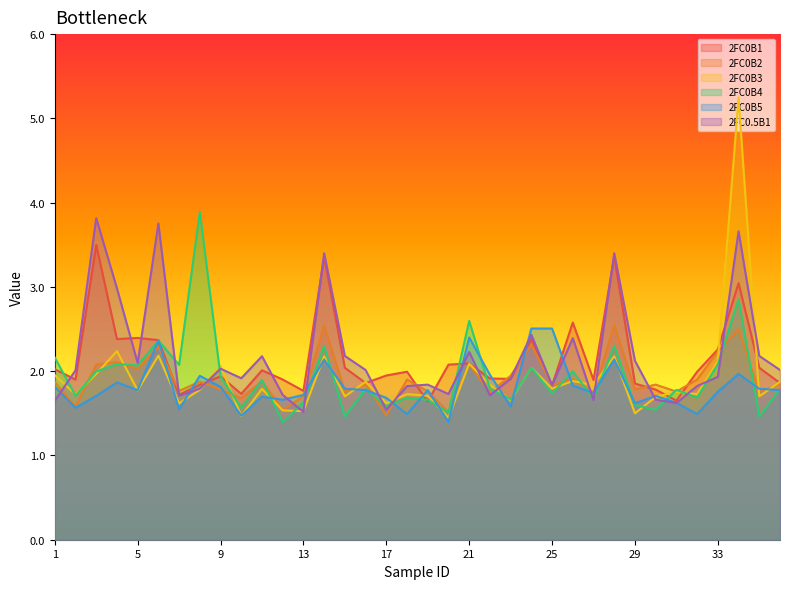

Reading right to left, list all the values displayed in this chart.

2FC0B1: 1.9	2.0	3.0	2.3	2.0	1.7	1.8	1.9	3.4	1.9	2.6	1.8	2.4	1.9	1.9	2.1	2.1	1.6	2.0	1.9	1.9	2.0	3.4	1.8	1.9	2.0	1.7	1.9	1.8	1.7	2.4	2.4	2.4	3.5	1.9	2.0
2FC0B2: 1.8	1.8	2.5	2.2	1.9	1.8	1.8	1.8	2.5	1.7	1.9	1.8	2.3	1.9	1.7	2.1	1.5	1.8	1.9	1.5	1.8	1.8	2.5	1.7	1.5	1.9	1.7	1.8	1.9	1.8	2.3	2.0	2.1	2.1	1.6	1.9
2FC0B3: 1.9	1.7	5.2	2.1	1.7	1.8	1.7	1.5	2.2	1.8	1.9	1.8	2.0	1.7	1.8	2.1	1.4	1.7	1.7	1.6	1.9	1.7	2.2	1.5	1.5	1.8	1.5	2.1	1.8	1.6	2.2	1.8	2.2	2.0	1.7	2.0
2FC0B4: 1.8	1.5	2.9	2.1	1.7	1.8	1.5	1.6	2.3	1.7	2.0	1.7	2.0	1.7	1.8	2.6	1.5	1.7	1.7	1.6	1.8	1.5	2.3	1.6	1.4	1.9	1.6	1.9	3.9	2.1	2.4	2.1	2.1	2.0	1.7	2.2
2FC0B5: 1.8	1.8	2.0	1.8	1.5	1.6	1.7	1.6	2.1	1.7	1.8	2.5	2.5	1.6	2.0	2.4	1.4	1.8	1.5	1.7	1.8	1.8	2.1	1.7	1.7	1.7	1.5	1.8	1.9	1.5	2.4	1.8	1.9	1.7	1.6	1.8
2FC0.5B1: 2.0	2.2	3.7	1.9	1.8	1.6	1.7	2.1	3.4	1.7	2.4	1.8	2.4	1.9	1.7	2.2	1.7	1.8	1.8	1.5	2.0	2.2	3.4	1.5	1.7	2.2	1.9	2.0	1.8	1.7	3.8	2.1	3.0	3.8	2.0	1.6